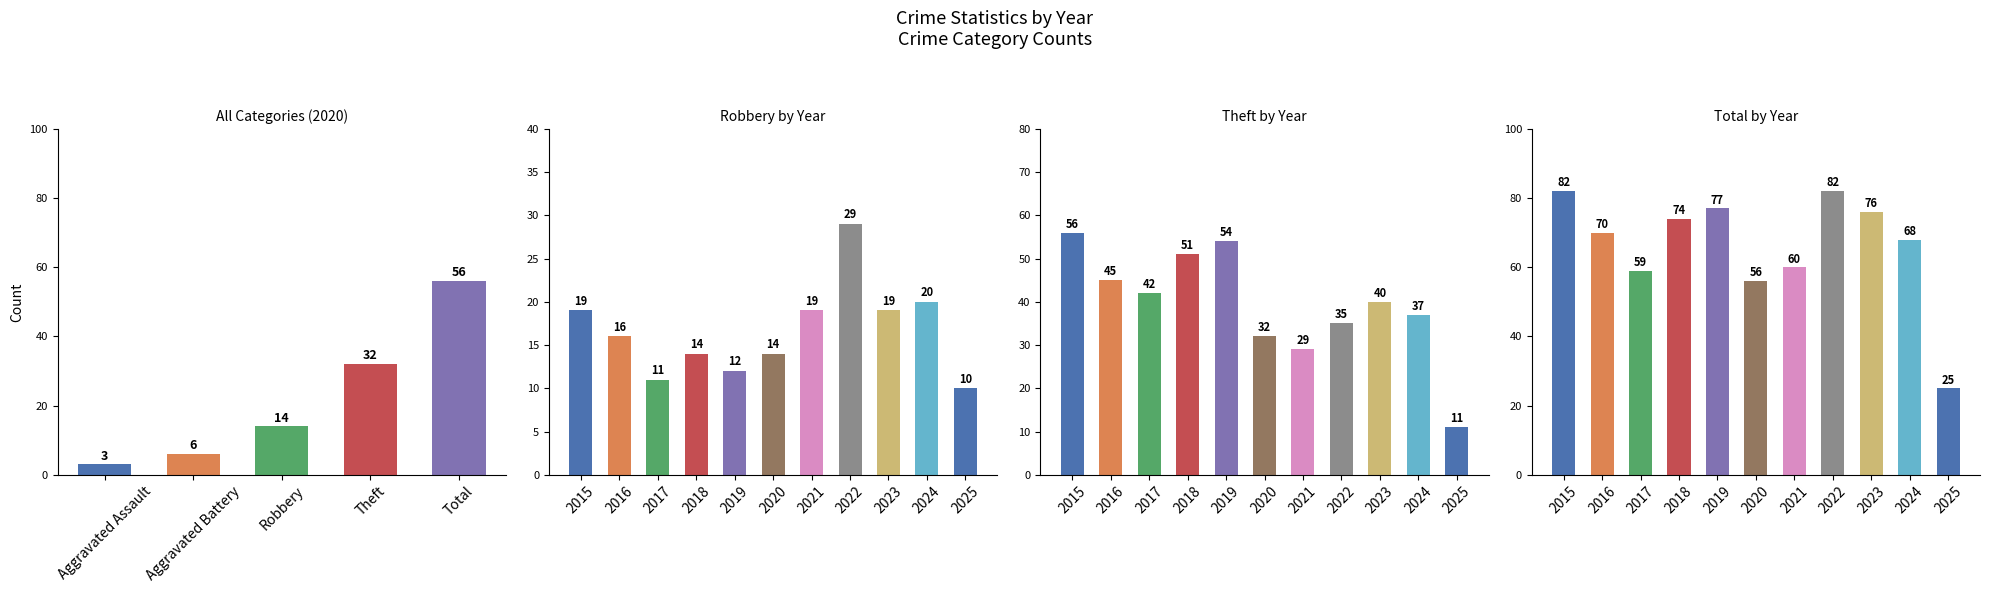

Rank the categories by Robbery value from highest to lowest.

2022, 2024, 2015, 2021, 2023, 2016, 2018, 2020, 2019, 2017, 2025